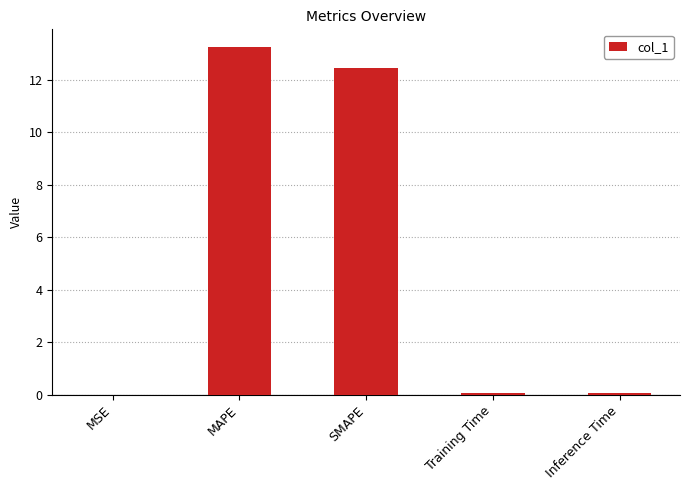

Which label corresponds to the largest value in the chart?

MAPE